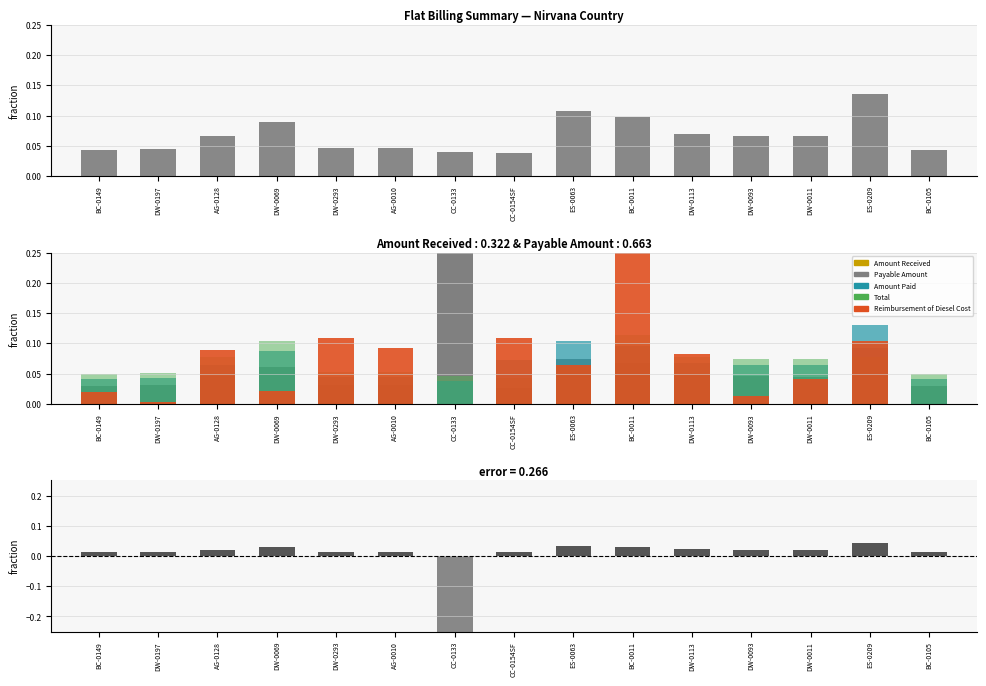

Reading left to right, extract all data points from this chart.

Amount Received: 0.0	0.0	0.1	0.1	0.0	0.0	0.0	0.0	0.1	0.1	0.1	0.1	0.1	0.1	0.0
Payable Amount: 0.0	0.0	0.0	0.1	0.0	0.0	0.3	0.0	0.1	0.1	0.0	0.0	0.0	0.1	0.0
Amount Paid: 0.0	0.0	0.1	0.1	0.0	0.0	0.0	0.1	0.1	0.1	0.1	0.1	0.1	0.1	0.0
Total: 0.0	0.1	0.1	0.1	0.1	0.1	0.0	0.0	0.1	0.1	0.1	0.1	0.1	0.1	0.0
Reimbursement of Diesel Cost: 0.0	0.0	0.1	0.0	0.1	0.1	0.0	0.1	0.1	0.3	0.1	0.0	0.0	0.1	0.0
error (received - payable): 0.0	0.0	0.0	0.0	0.0	0.0	-0.3	0.0	0.0	0.0	0.0	0.0	0.0	0.0	0.0